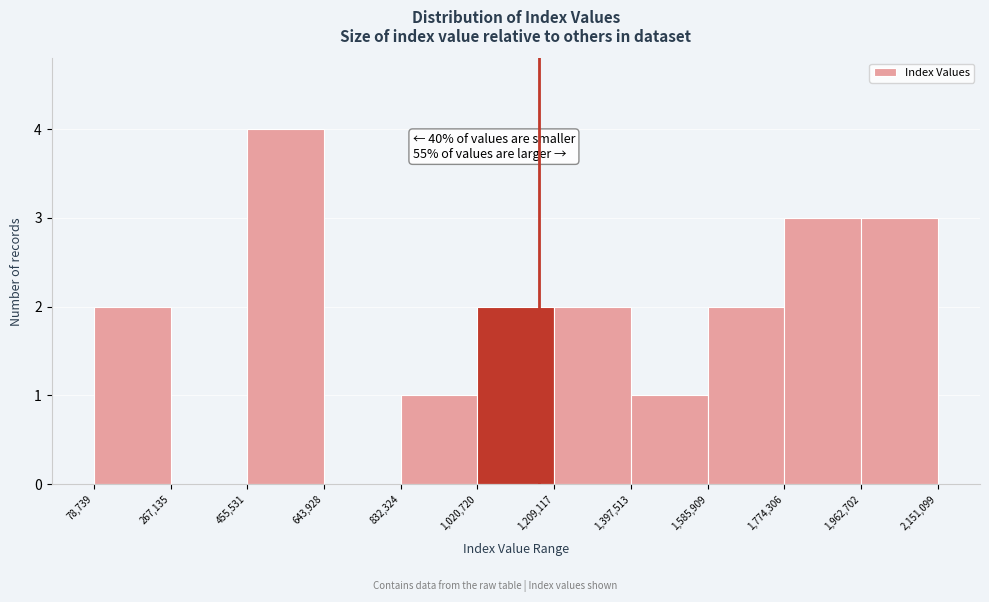

Which range on the x-axis has the tallest bar?

455,531 to 643,928